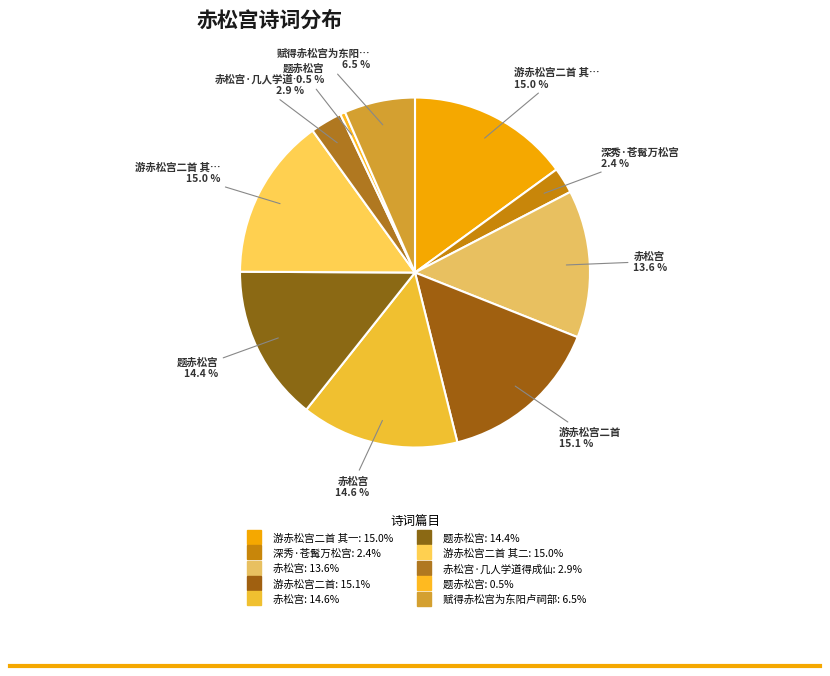

Rank the categories by value from lowest to highest.

题赤松宫, 深秀·苍髯万松宫, 赤松宫·几人学道得成仙, 赋得赤松宫为东阳卢祠部, 赤松宫, 题赤松宫, 赤松宫, 游赤松宫二首 其一, 游赤松宫二首 其二, 游赤松宫二首